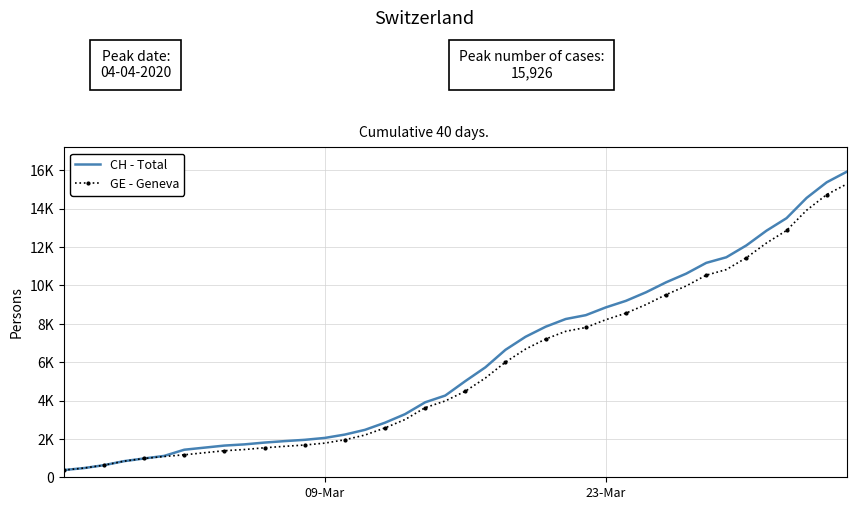

What are all the series names shown in the legend?

CH - Total, GE - Geneva